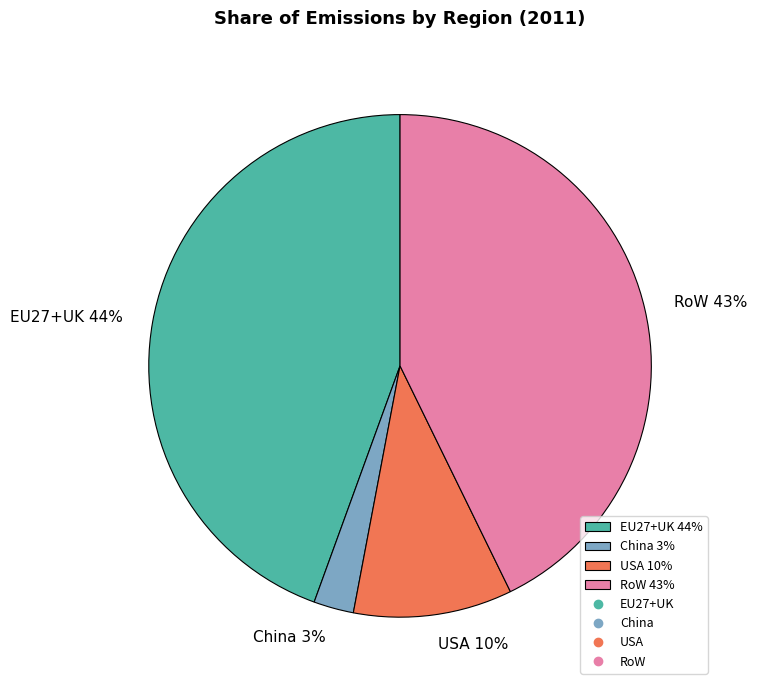

Which has a higher value, USA or RoW?

RoW